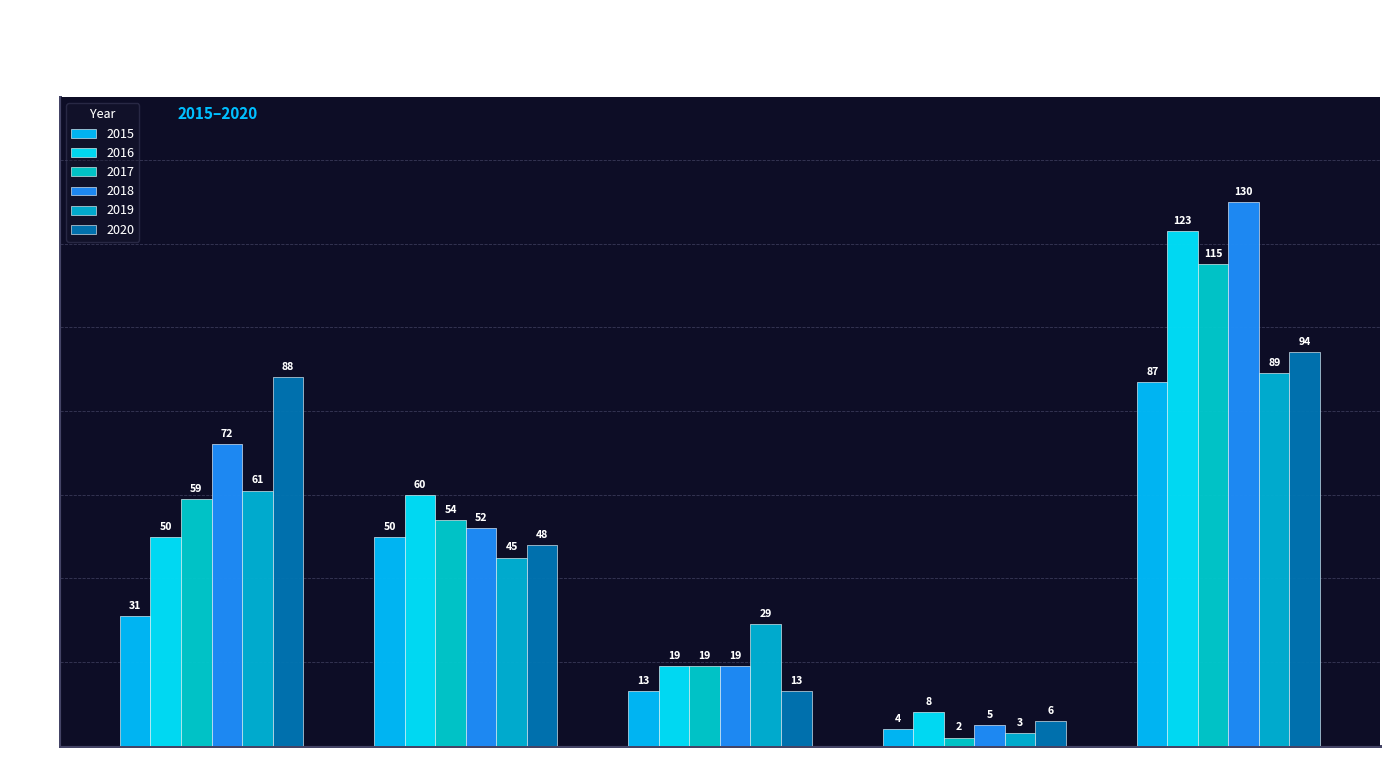

What is the average value of the 2016 series?

52